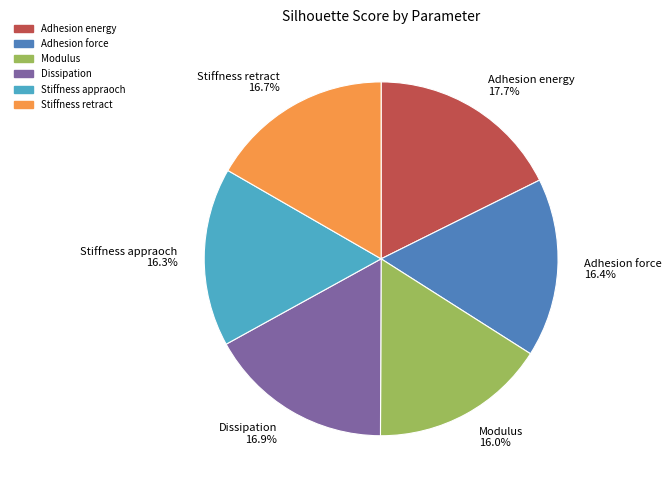

Is Dissipation the majority of the pie?

No